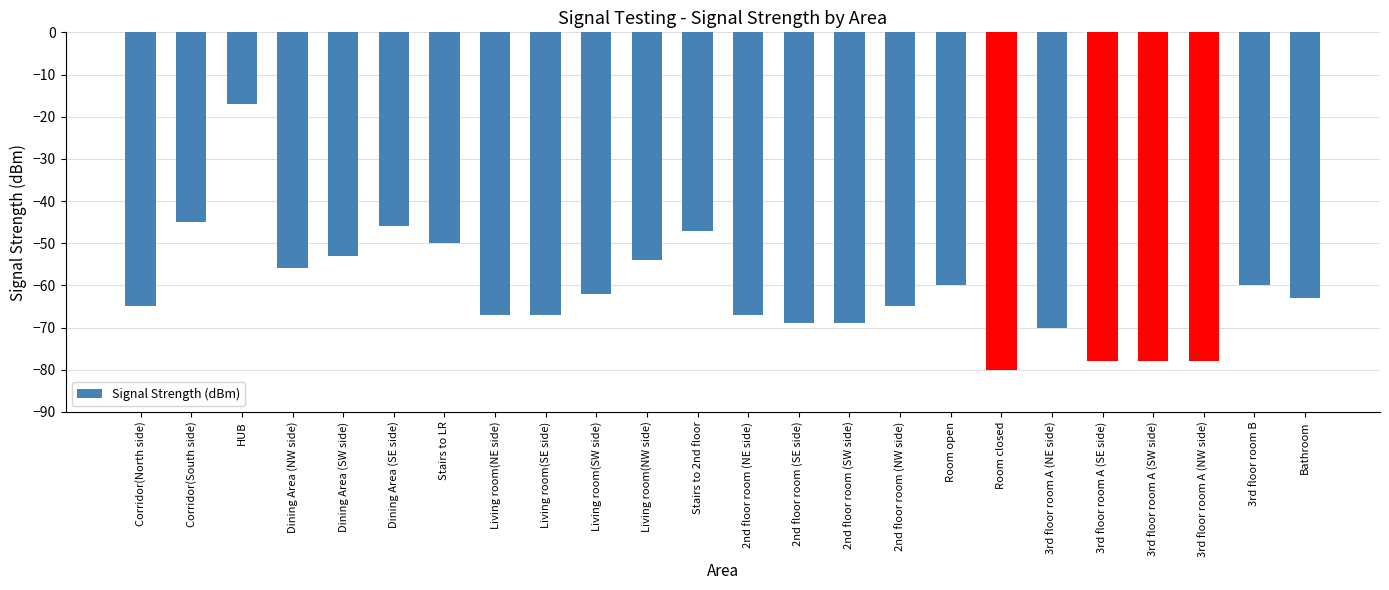

How many categories are shown in the chart?

24